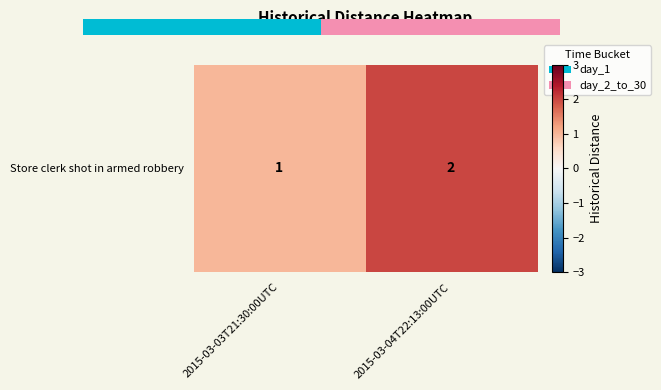

Count the values in the range 1 to 2.

2